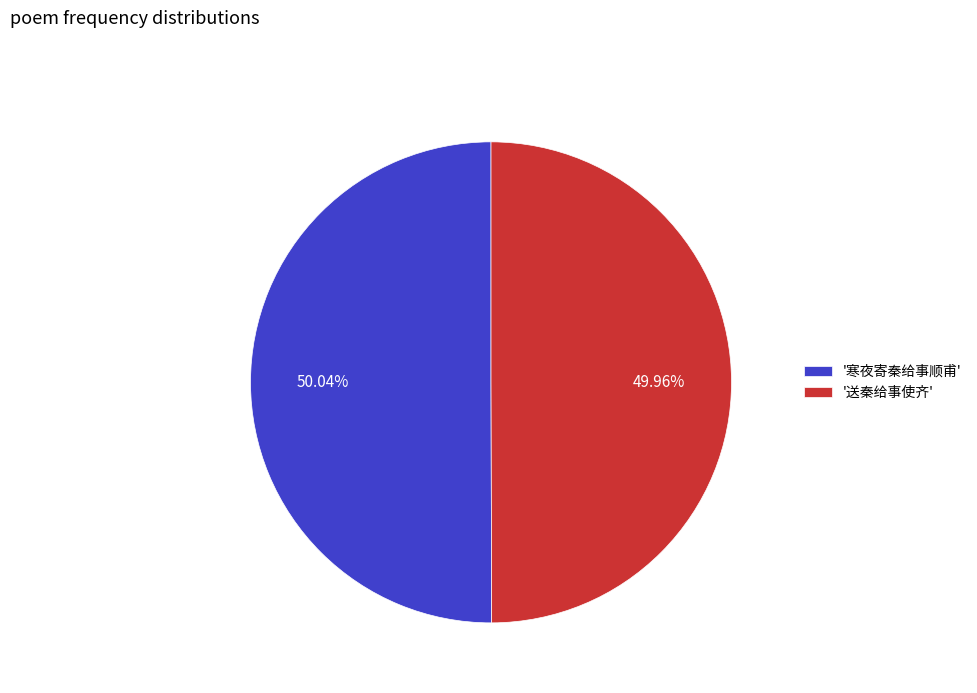

Approximately how many times larger is the value at '寒夜寄秦给事顺甫' compared to '送秦给事使齐'?

1.0